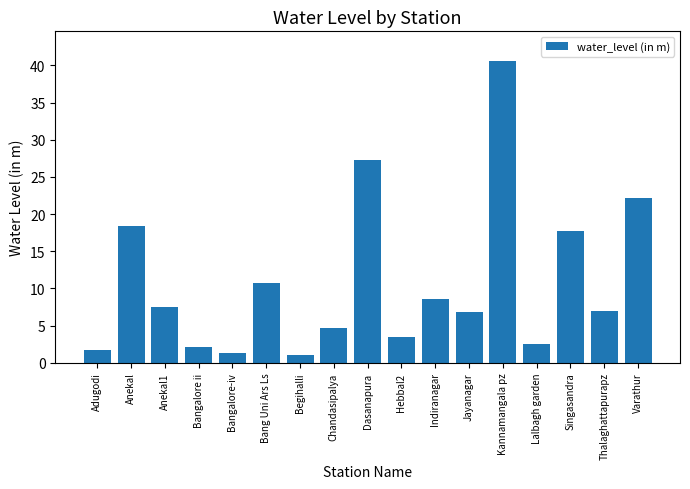

At which label does the data first exceed 6?

Anekal